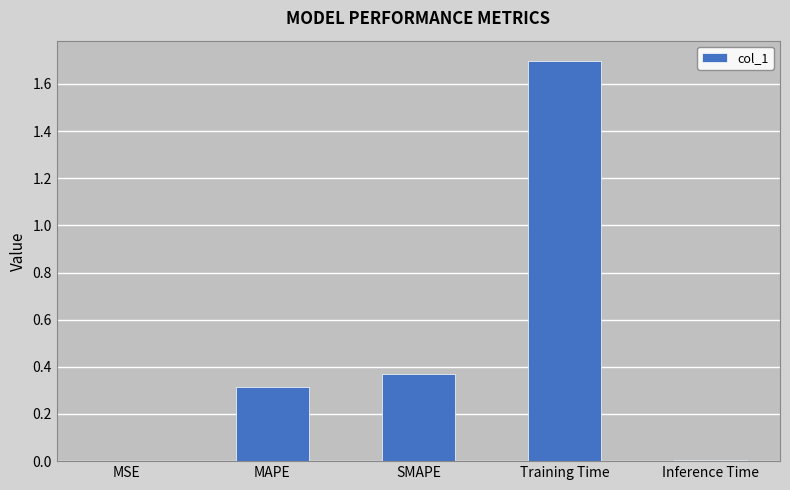

What is the maximum value shown in the chart?

1.7